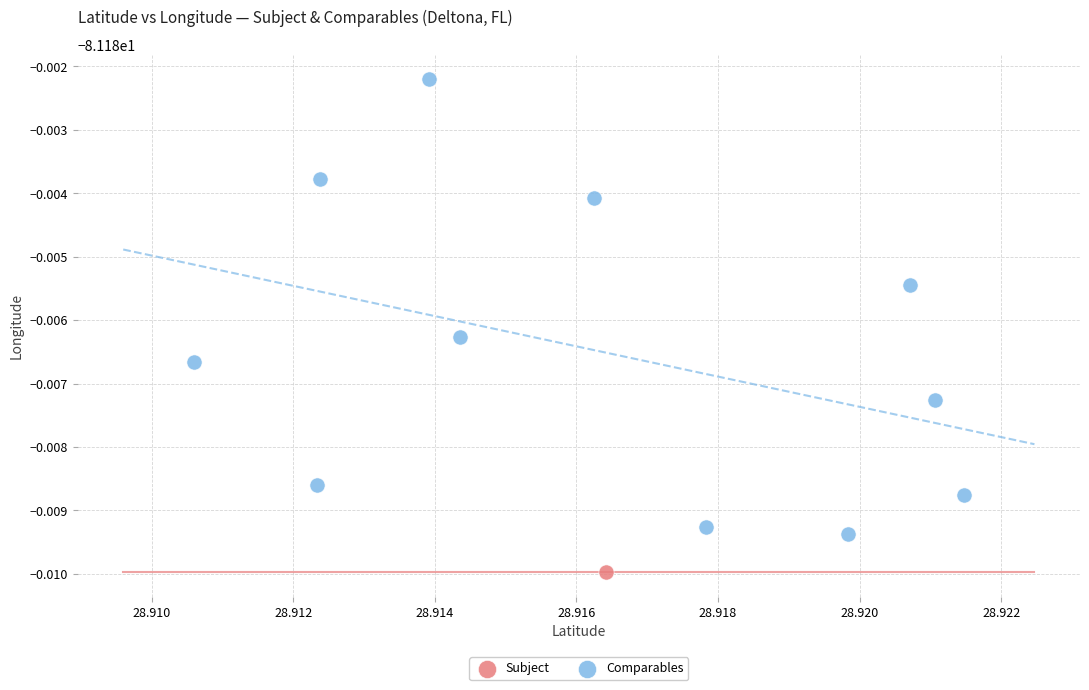

What are all the series names shown in the legend?

Subject, Comparables